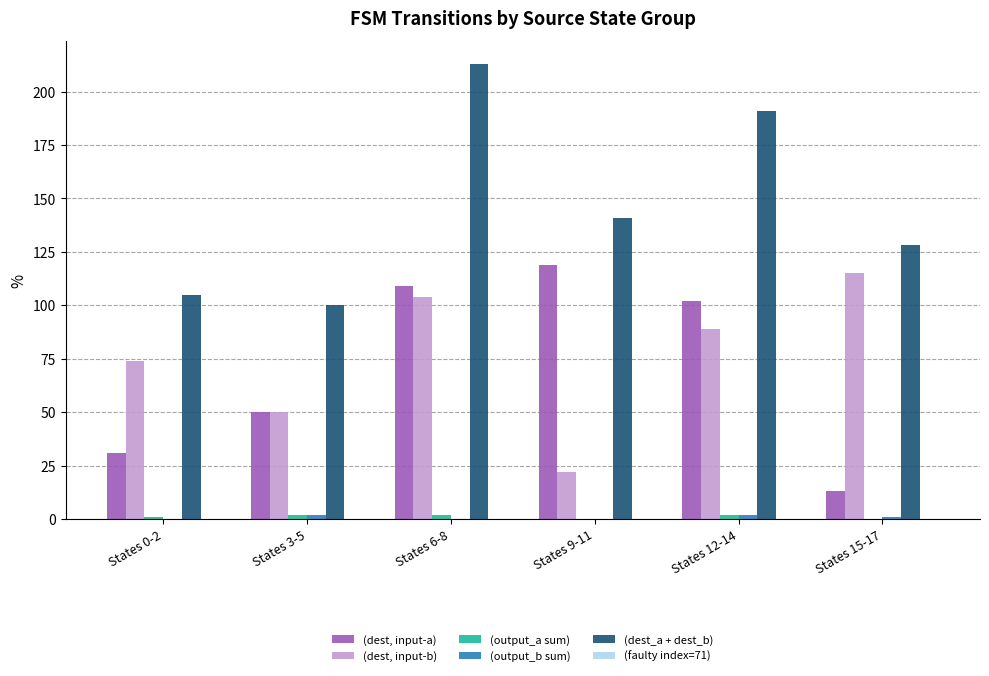

At which category is the sum across all series the highest?

States 6-8